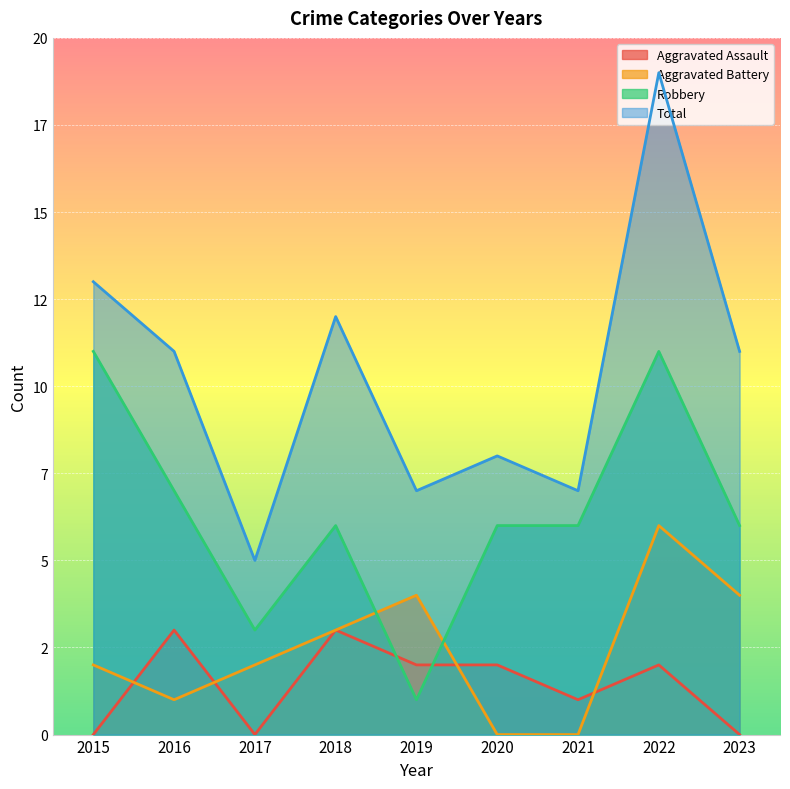

True or false: Aggravated Assault has more than 1 interior local peaks.

True